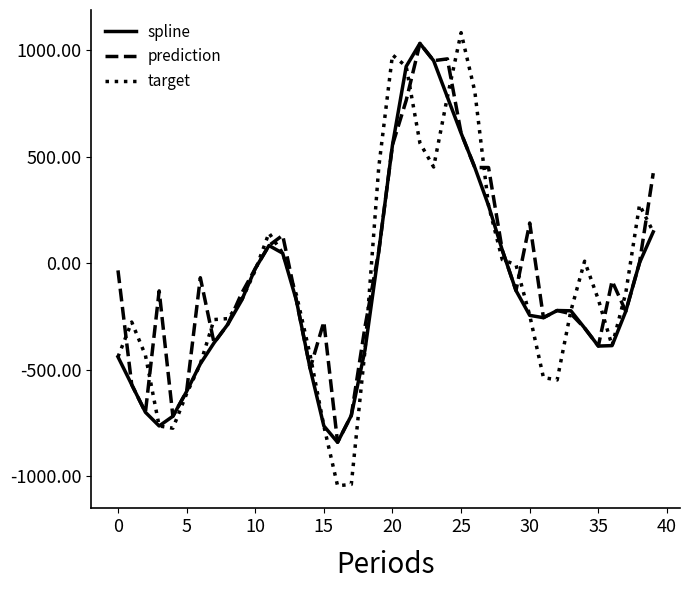

What is the maximum value for prediction?

1032.3